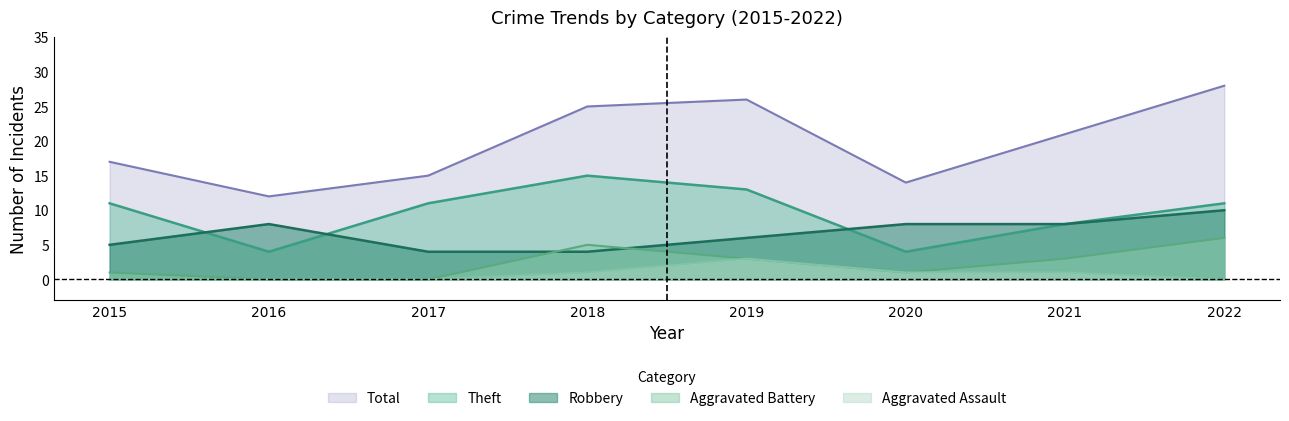

What is the sum of all Total values?

158